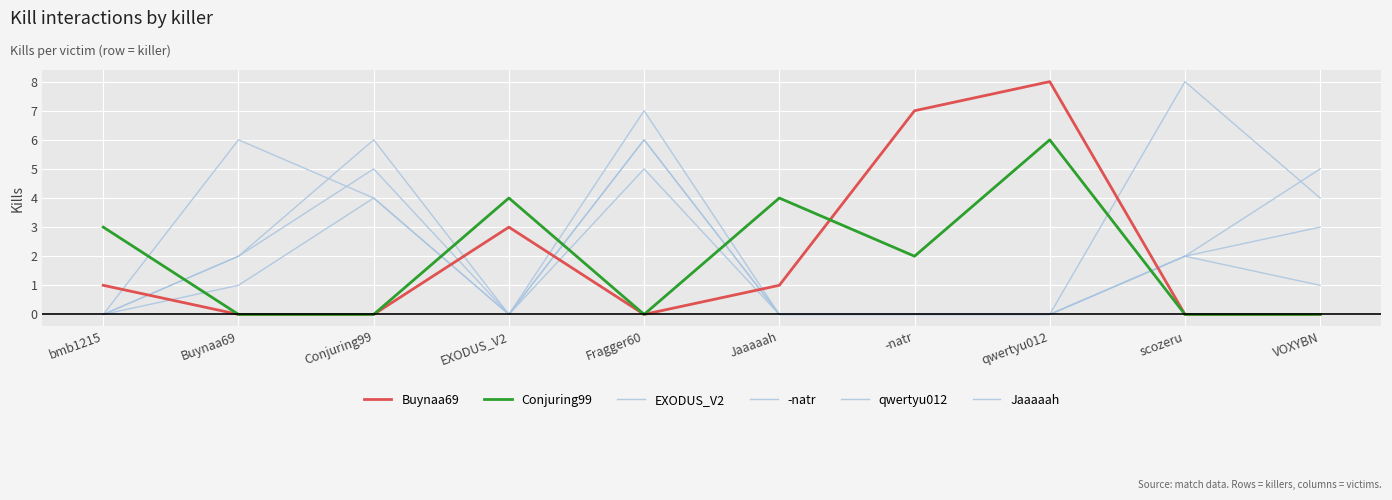

How many lines are shown in the chart?

6